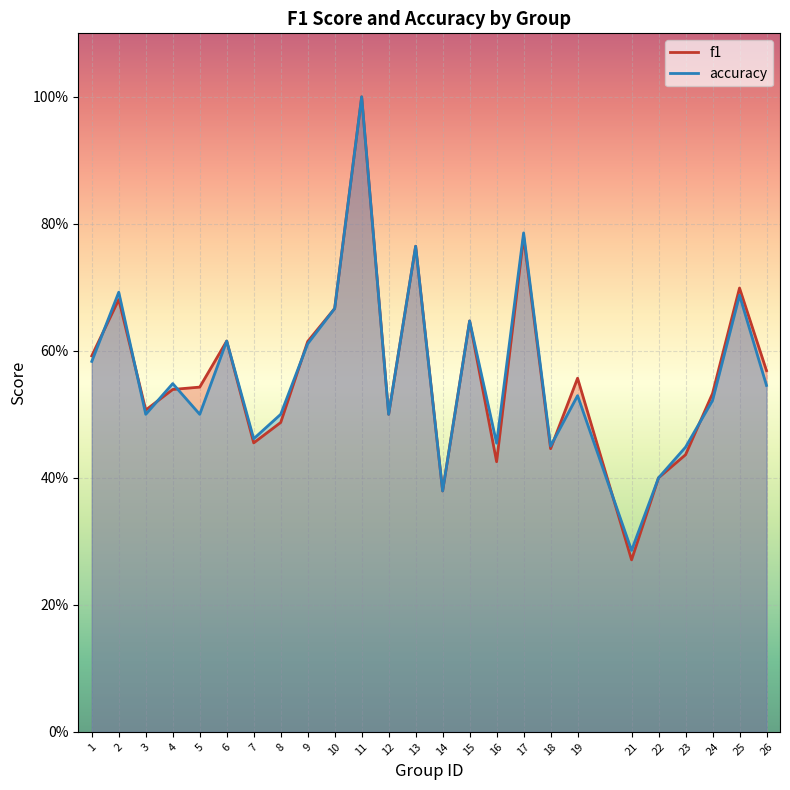

Reading left to right, transcribe all the data shown in this chart.

f1: 1=0.6	2=0.7	3=0.5	4=0.5	5=0.5	6=0.6	7=0.5	8=0.5	9=0.6	10=0.7	11=1.0	12=0.5	13=0.8	14=0.4	15=0.6	16=0.4	17=0.8	18=0.4	19=0.6	21=0.3	22=0.4	23=0.4	24=0.5	25=0.7	26=0.6
accuracy: 1=0.6	2=0.7	3=0.5	4=0.5	5=0.5	6=0.6	7=0.5	8=0.5	9=0.6	10=0.7	11=1.0	12=0.5	13=0.8	14=0.4	15=0.6	16=0.5	17=0.8	18=0.5	19=0.5	21=0.3	22=0.4	23=0.4	24=0.5	25=0.7	26=0.5